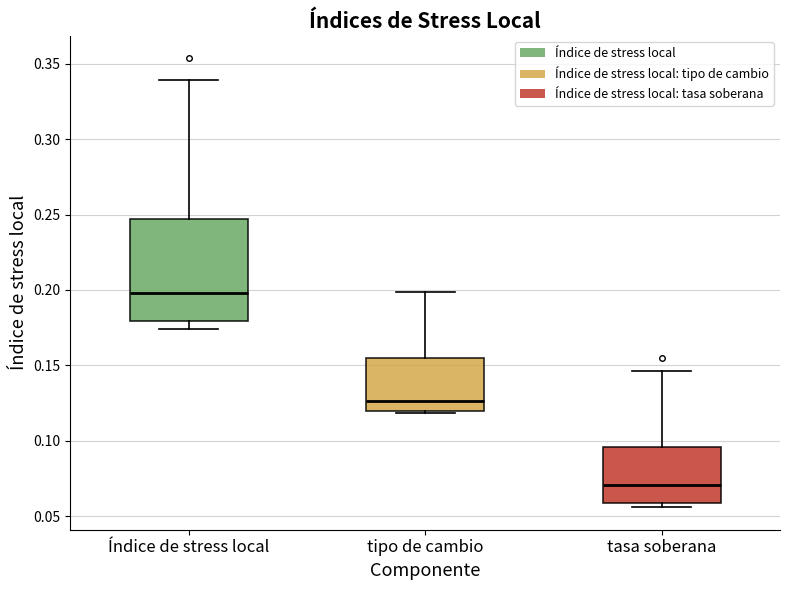

Where does the upper whisker of the box for Índice de stress local end on the y-axis? The values are not printed on the chart, so give them approximately, as read against the axis.

0.340